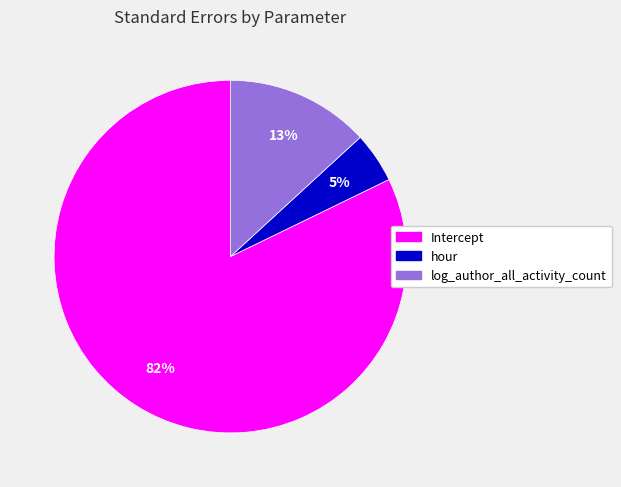

What percentage is the log_author_all_activity_count slice, to the nearest percent?

13%